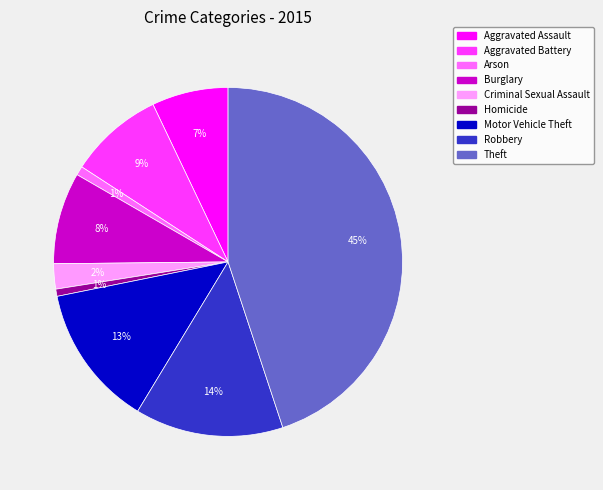

To the nearest percent, what percentage of the pie is Homicide?

1%